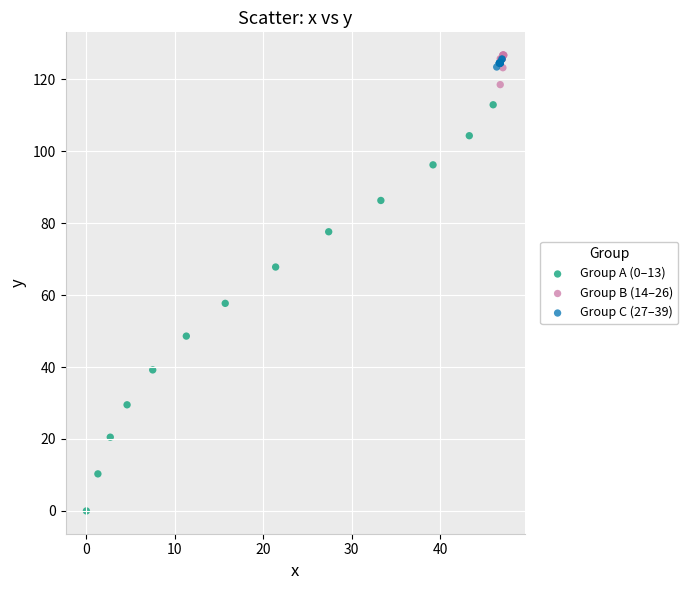

Which series has the largest Y range (max minus min)?

Group A (0–13)